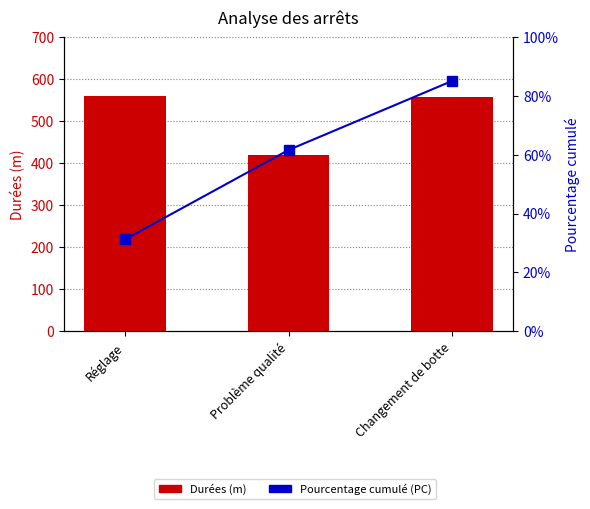

At which category does the chart reach its minimum across all series?

Réglage